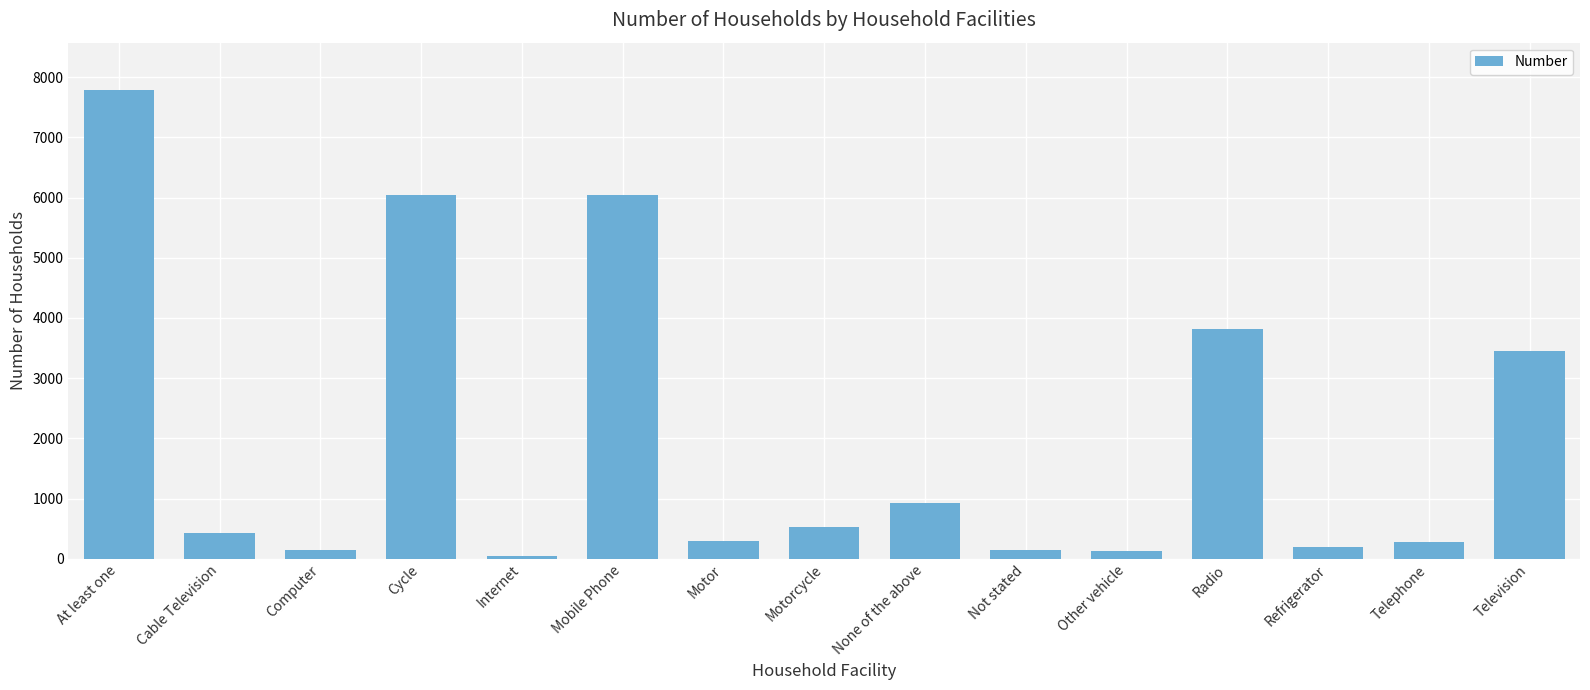

What is the change in value from Motorcycle to Television?

+2931